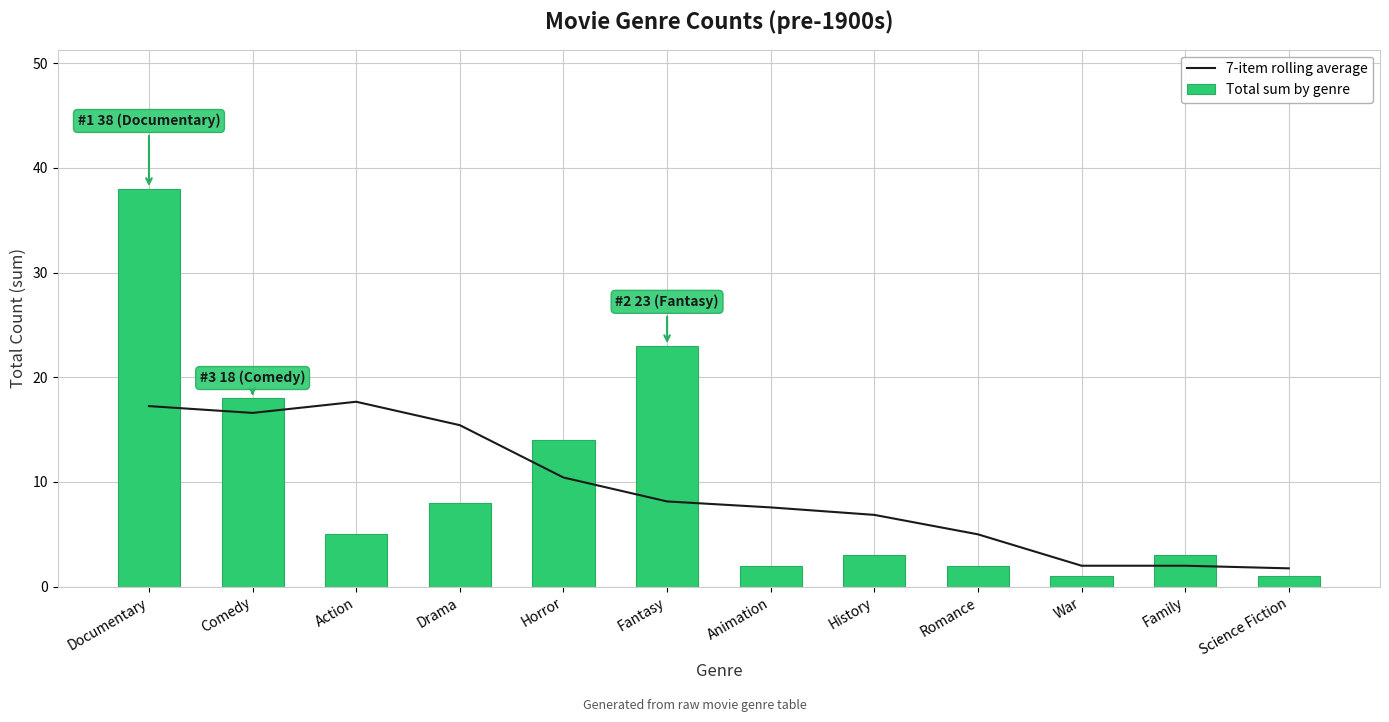

Is the value of Total sum by genre at History greater than the value of 7-item rolling average at History?

No